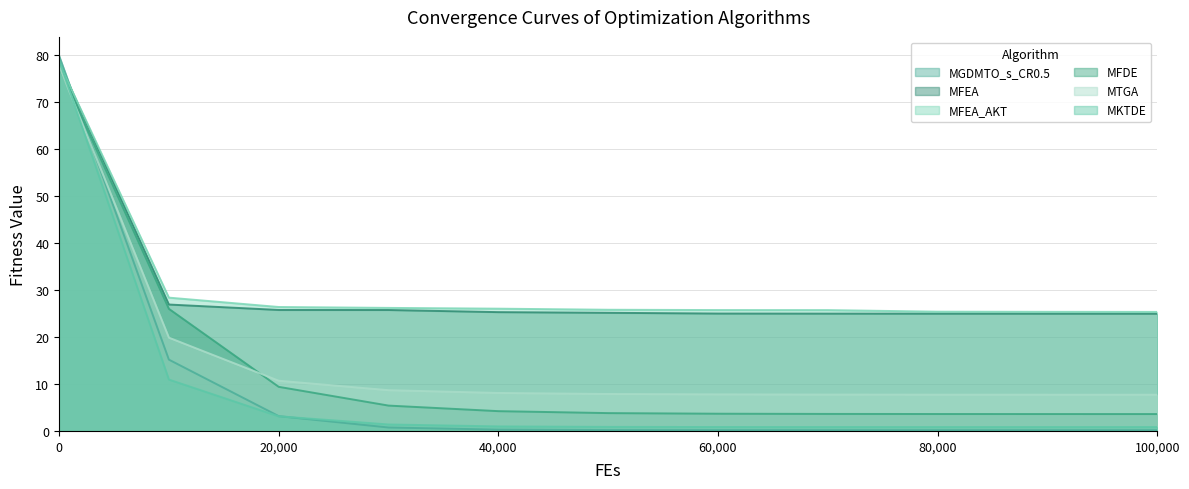

Does the chart display data point markers on the line(s)?

No